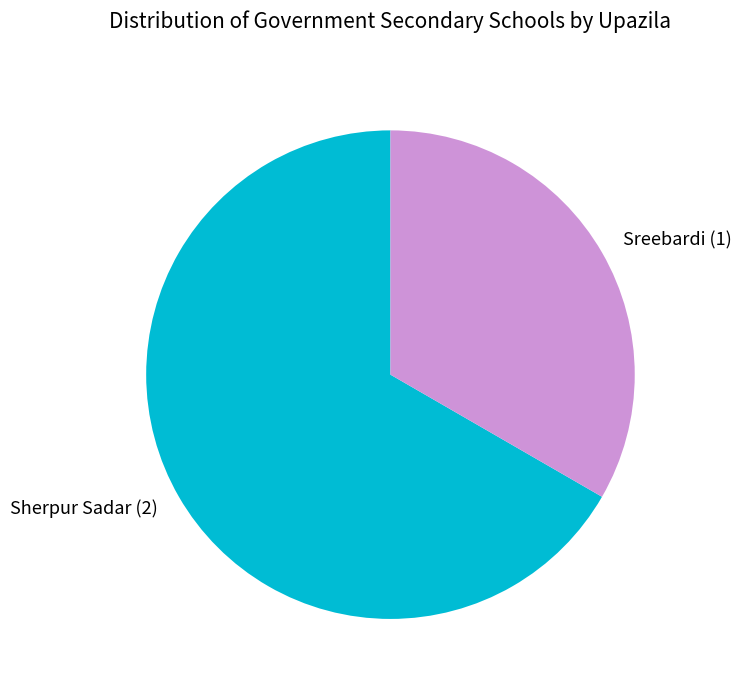

What is the majority slice?

Sherpur Sadar